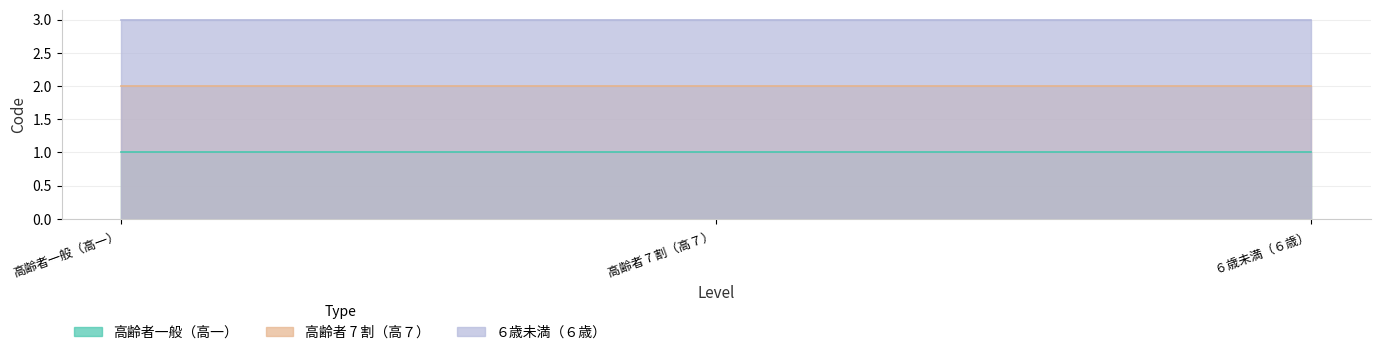

At which category is the sum across all series the highest?

高齢者一般（高一）